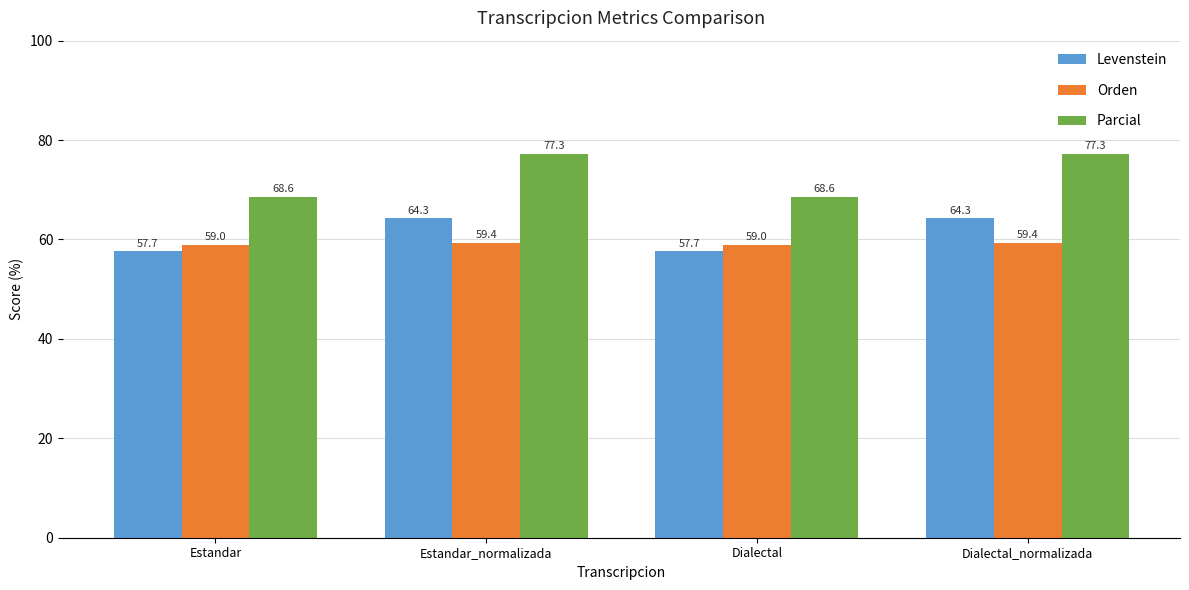

Reading left to right, transcribe all the data shown in this chart.

Levenstein: 57.7	64.3	57.7	64.3
Orden: 59.0	59.4	59.0	59.4
Parcial: 68.6	77.3	68.6	77.3